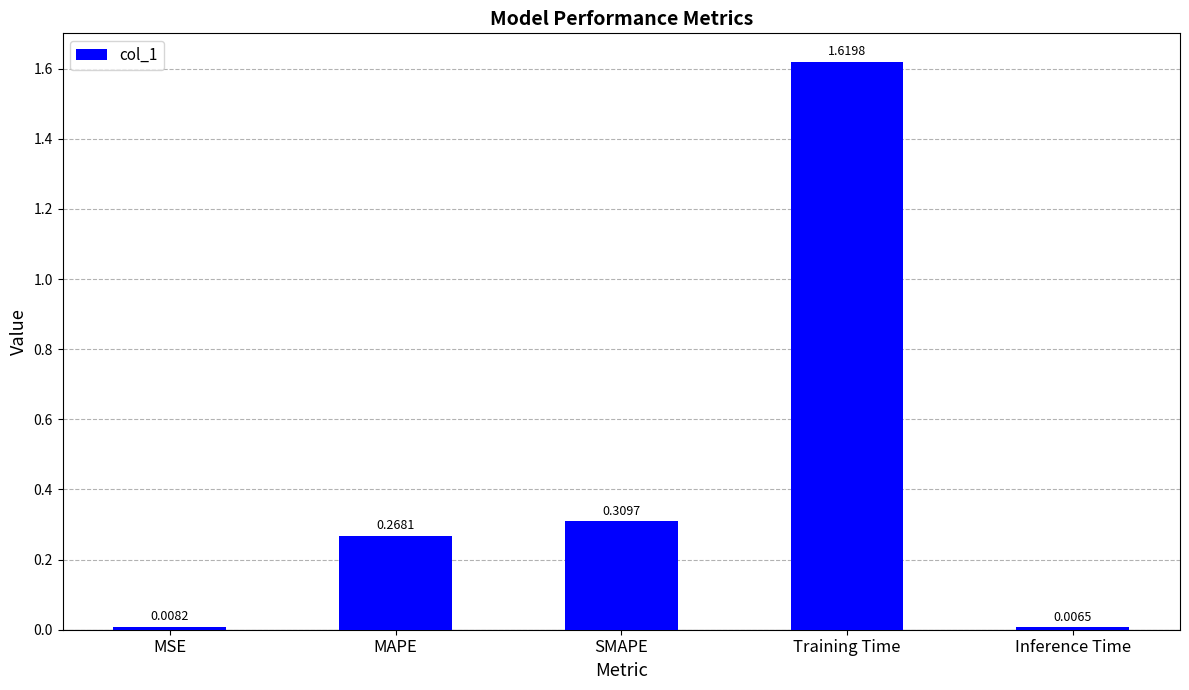

What is the sum of all values?

2.2